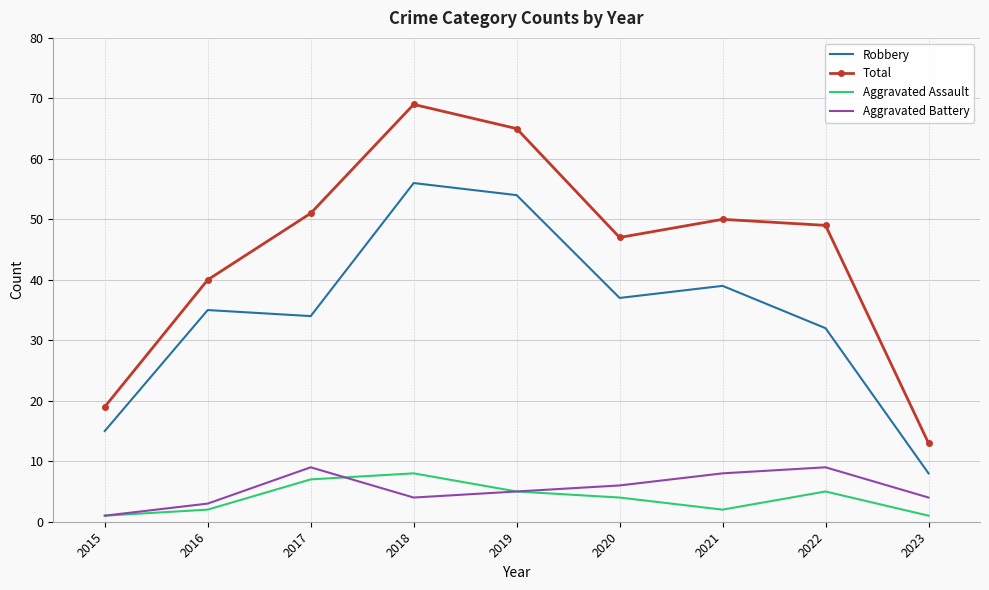

What is the difference between the Aggravated Assault values at 2016 and 2019?

3